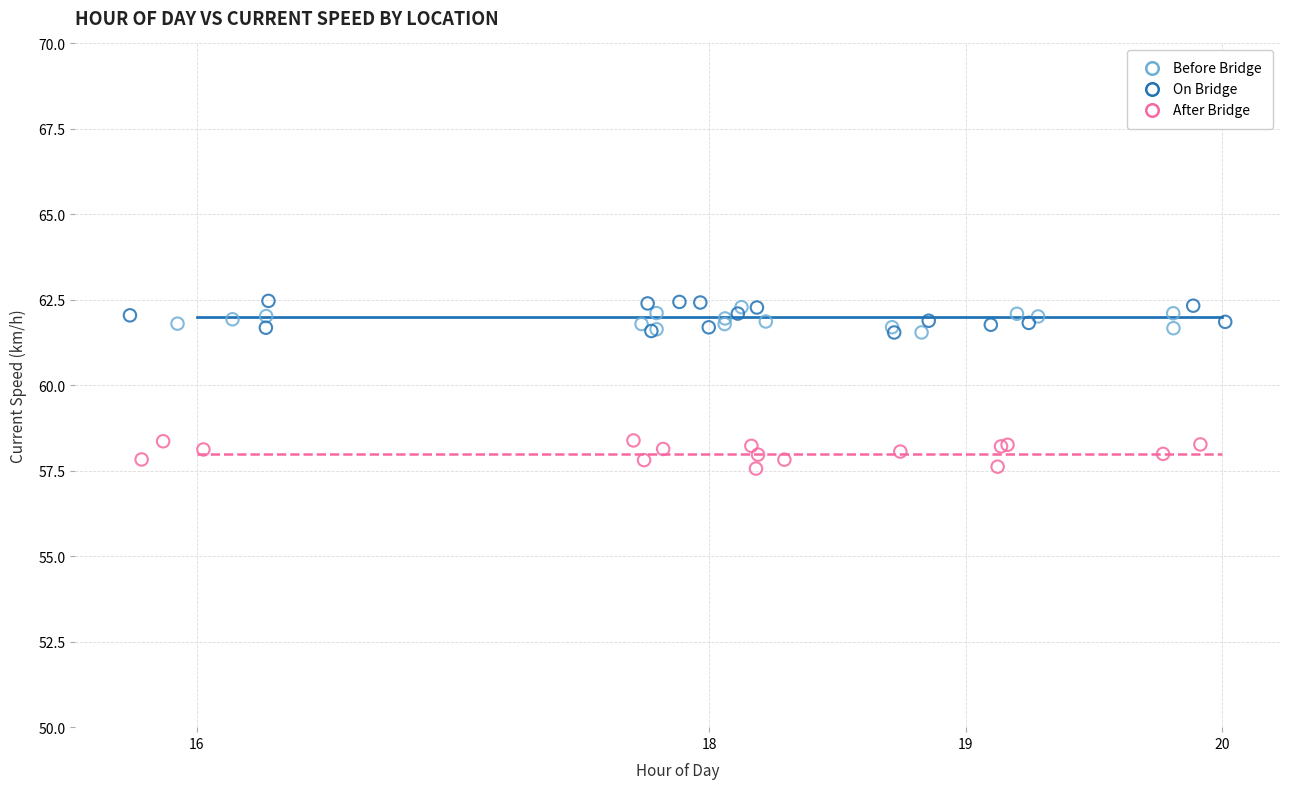

What are all the series names shown in the legend?

Before Bridge, On Bridge, After Bridge